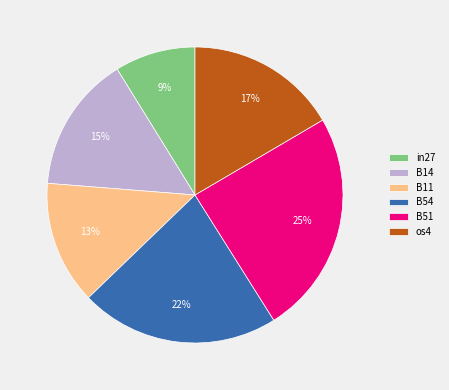

Between B14 and B51, which is larger?

B51